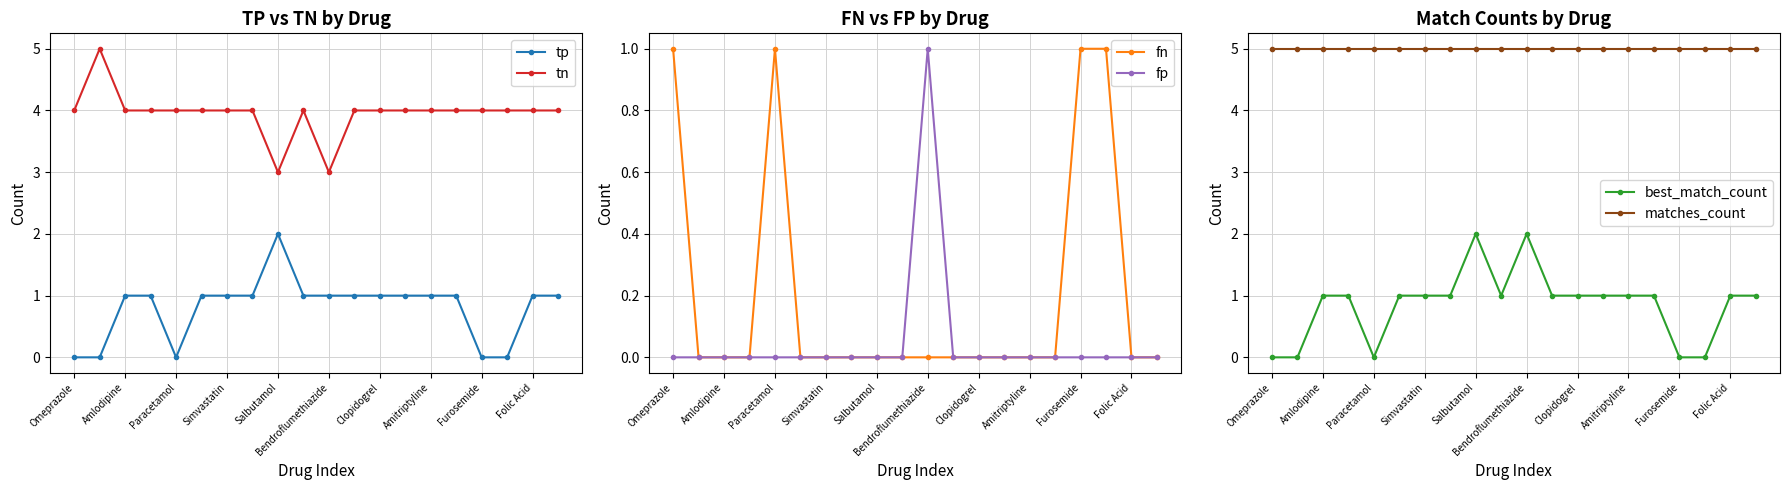

How many data points does each series have?

20